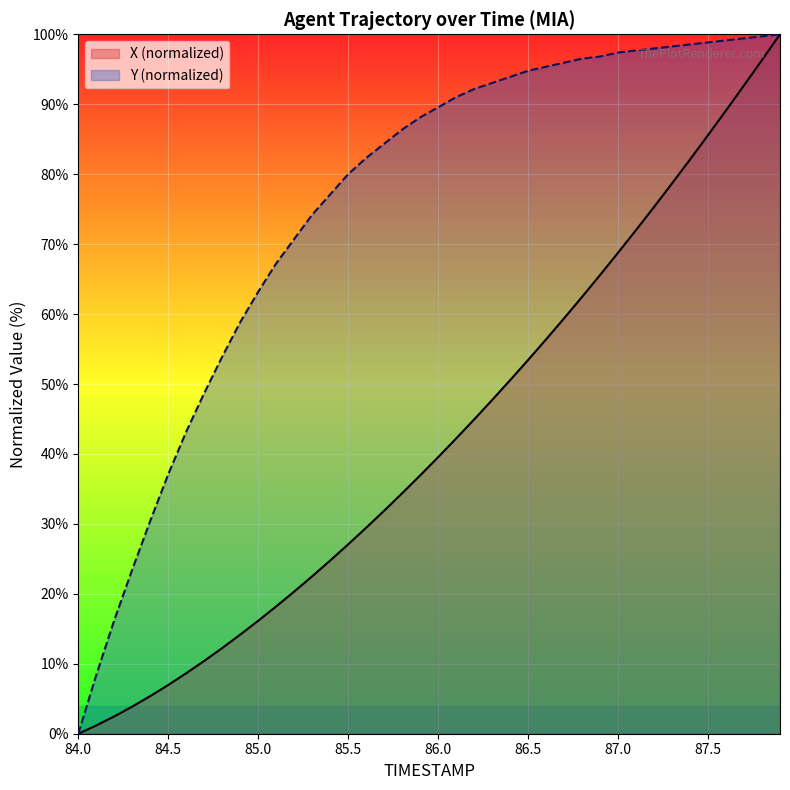

What is the sum of all Y (normalized) values?

3020.0